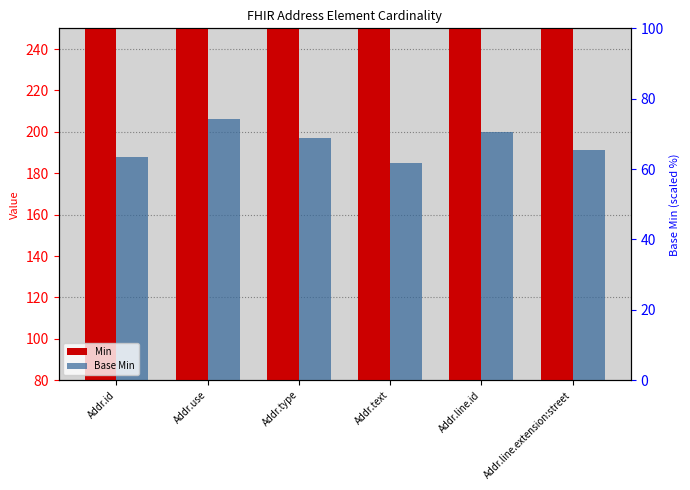

Between Addr.type and Addr.text, which is larger?

Addr.type